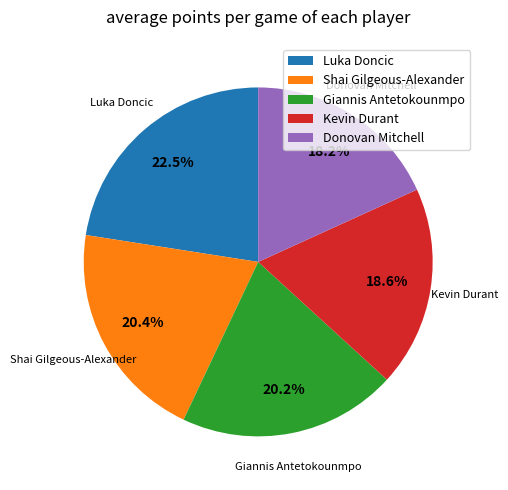

Is there any slice that represents more than half of the pie?

No